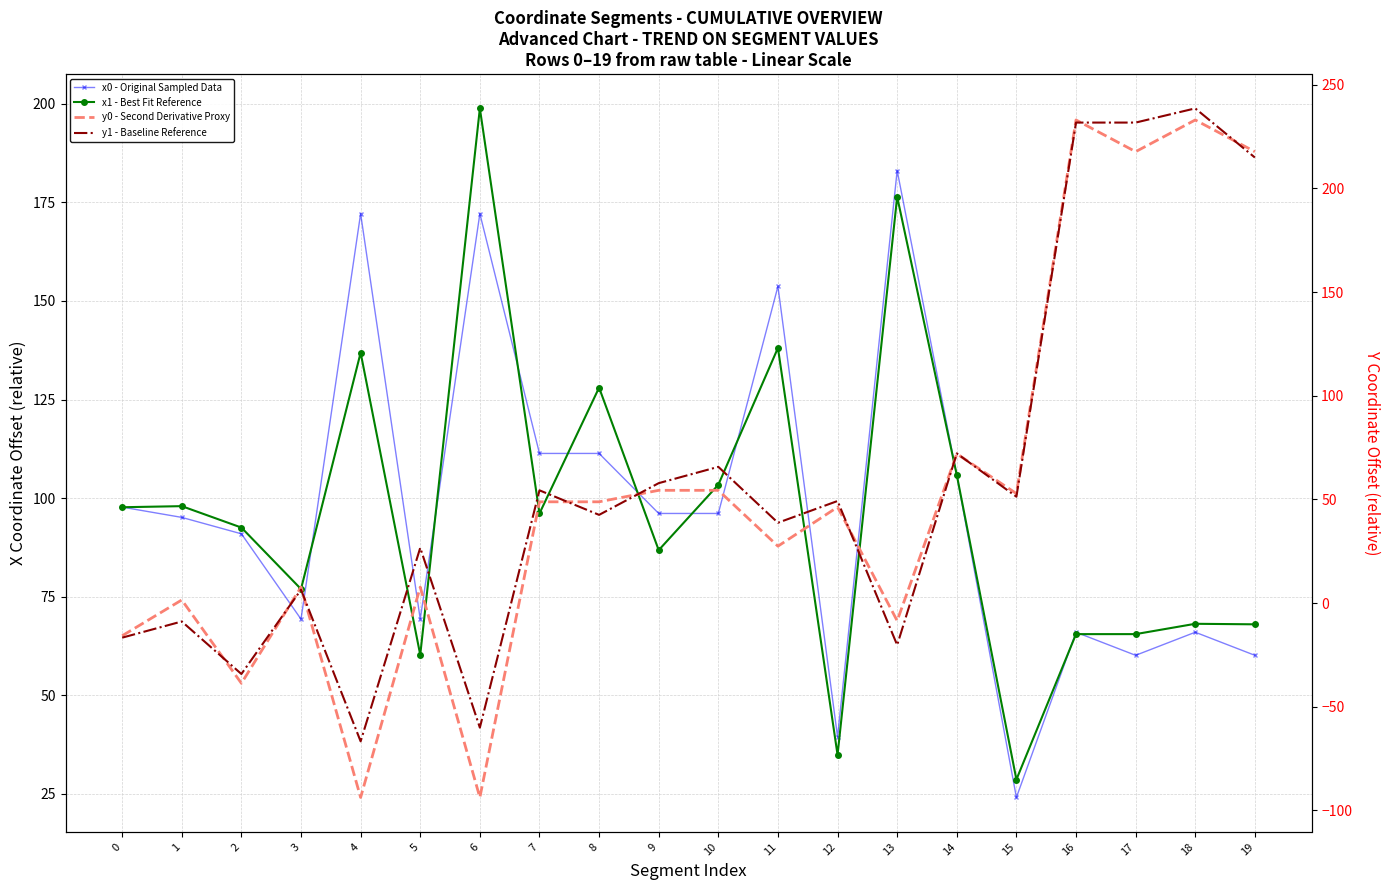

What is the value of the y1 - Baseline Reference point at the 6th from the left?

26.7